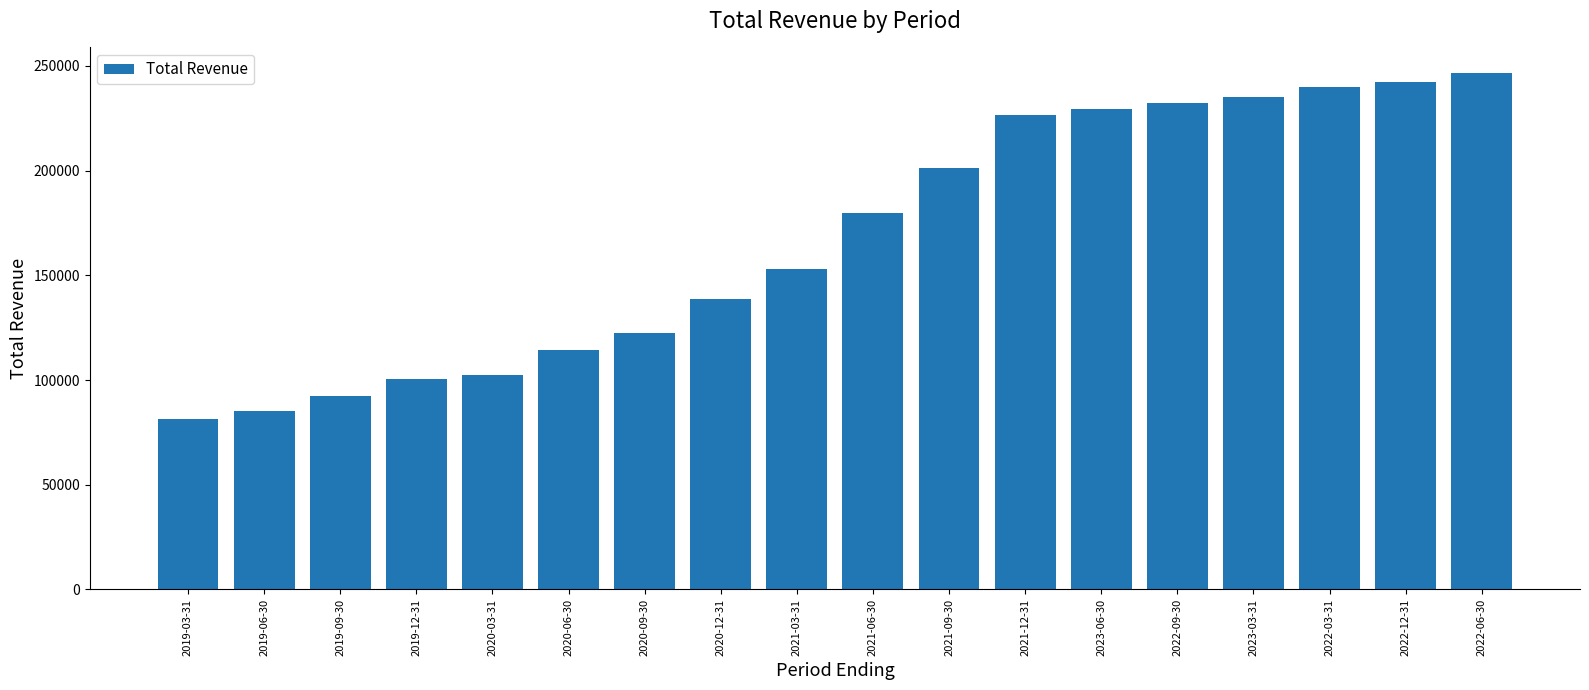

List the labels in order of value, smallest first.

2019-03-31, 2019-06-30, 2019-09-30, 2019-12-31, 2020-03-31, 2020-06-30, 2020-09-30, 2020-12-31, 2021-03-31, 2021-06-30, 2021-09-30, 2021-12-31, 2023-06-30, 2022-09-30, 2023-03-31, 2022-03-31, 2022-12-31, 2022-06-30